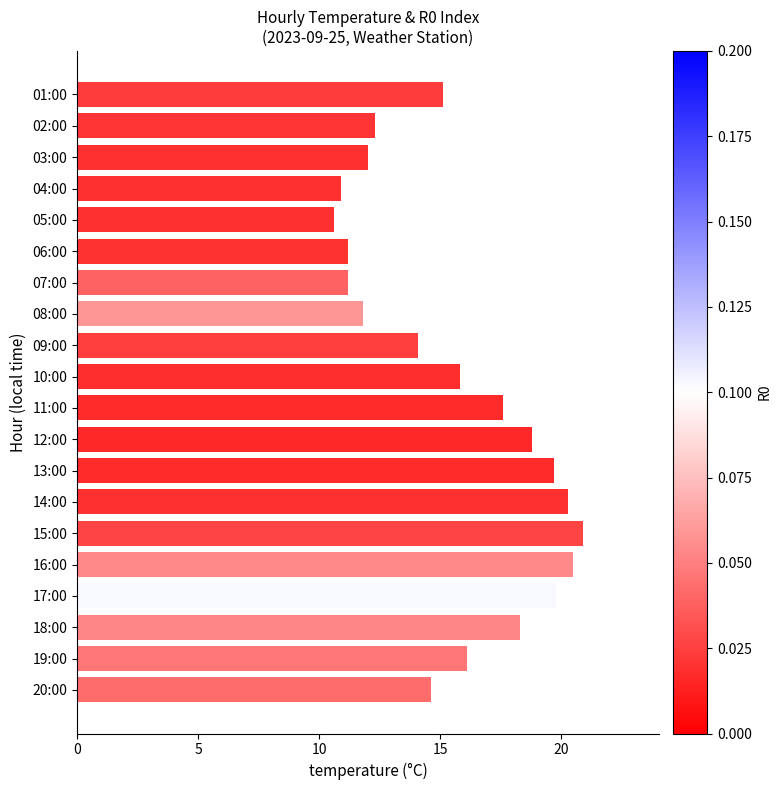

What is the ratio of the value at 03:00 to the value at 12:00?

0.6